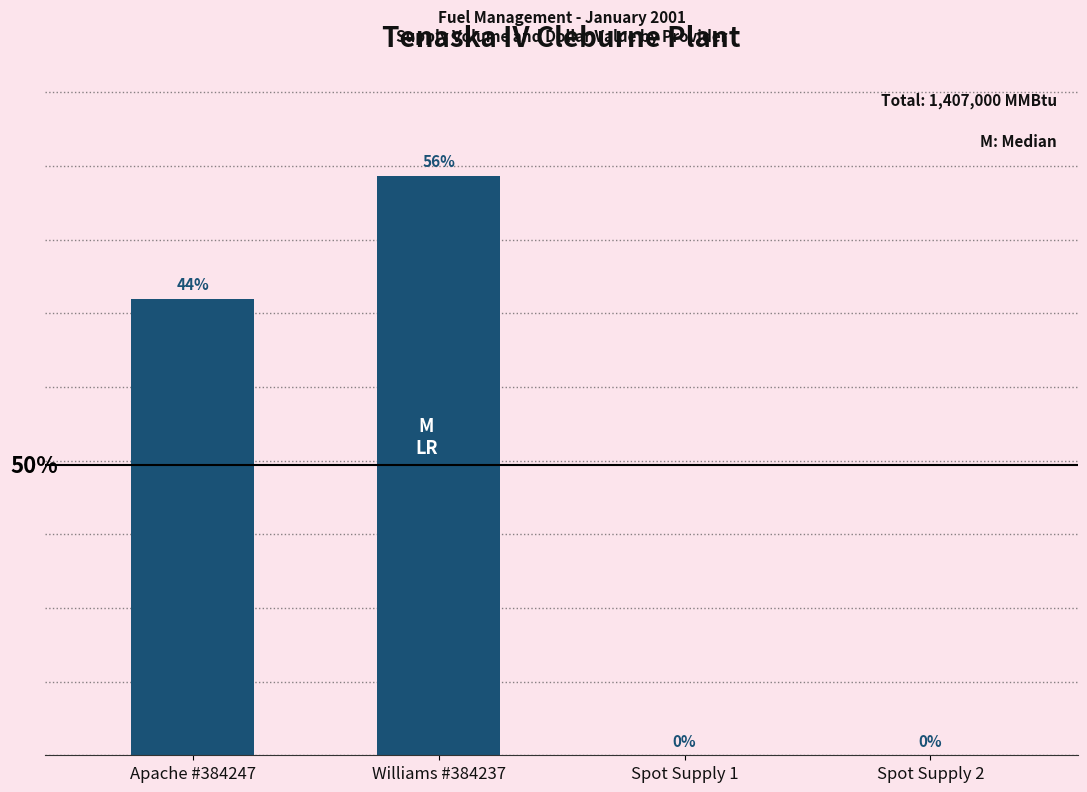

Is it true that the value at Spot Supply 1 is 0?

True